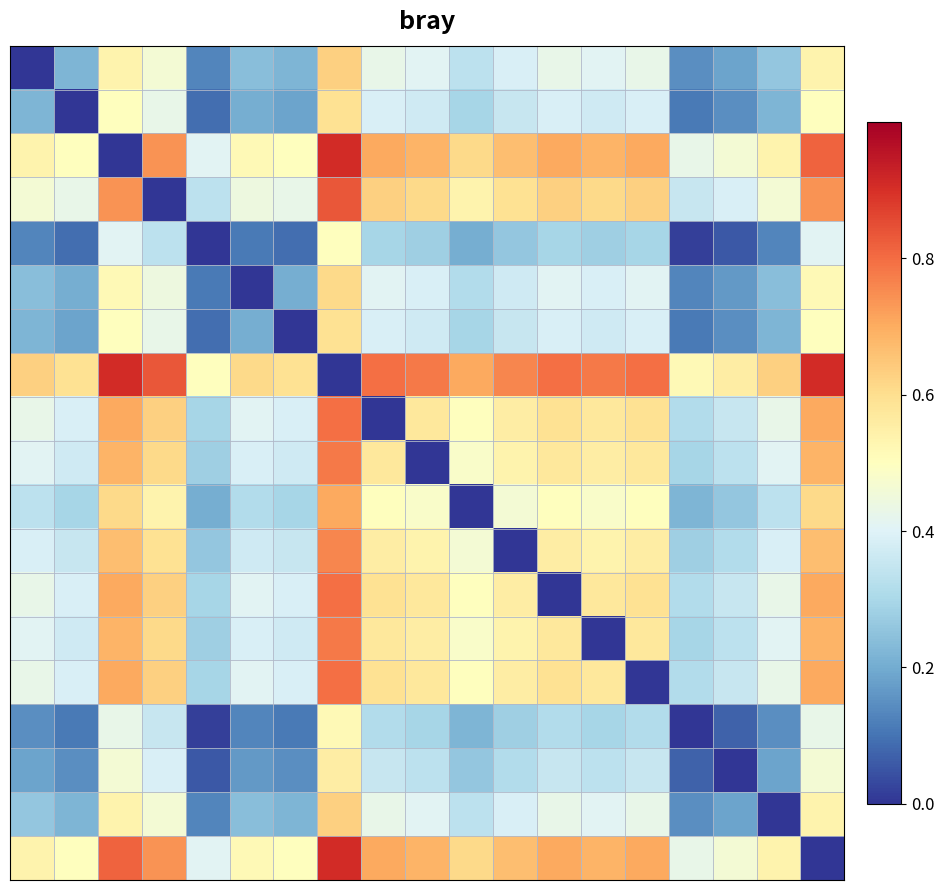

At how many categories does at least one series exceed 0?

19